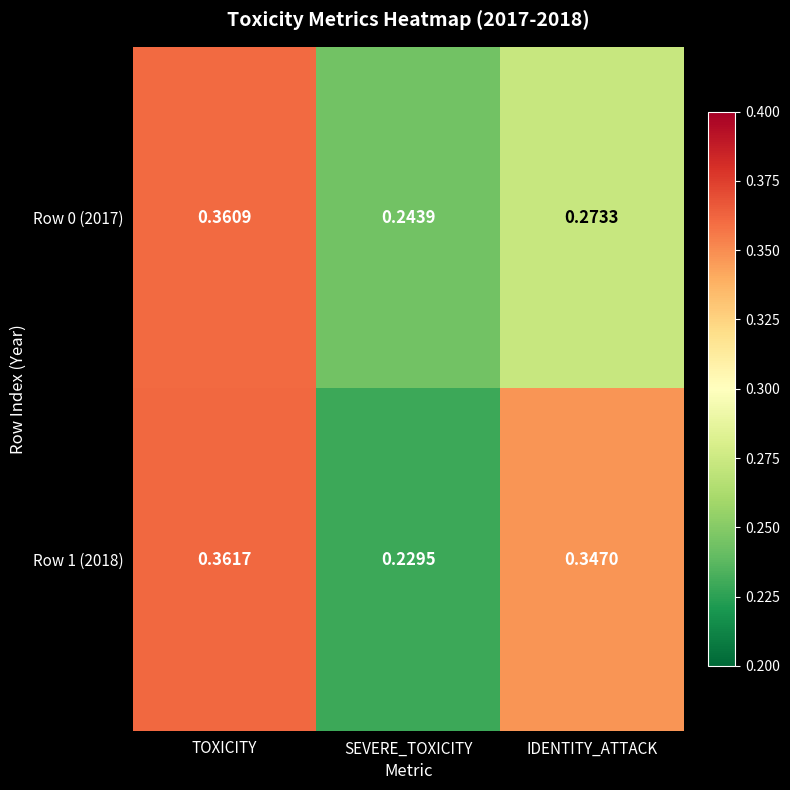

List the series in order of their peak value, lowest first.

Row 0 (2017), Row 1 (2018)